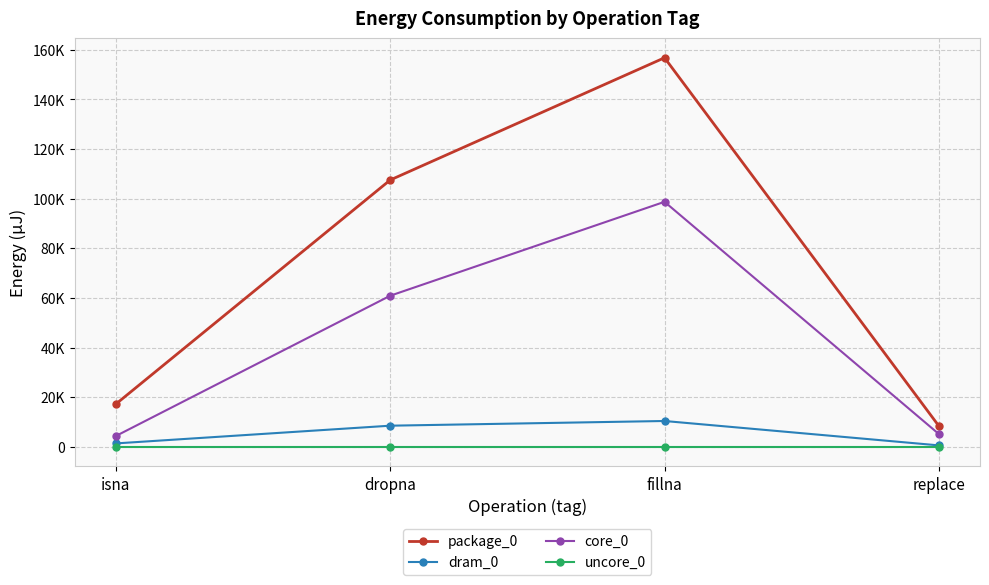

True or false: package_0 and dram_0 cross at least once.

False